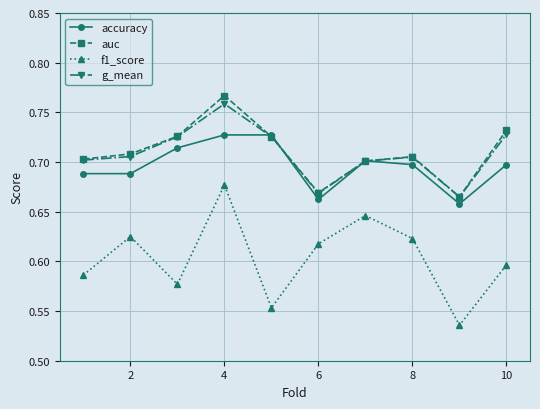

What are all the series names shown in the legend?

accuracy, auc, f1_score, g_mean